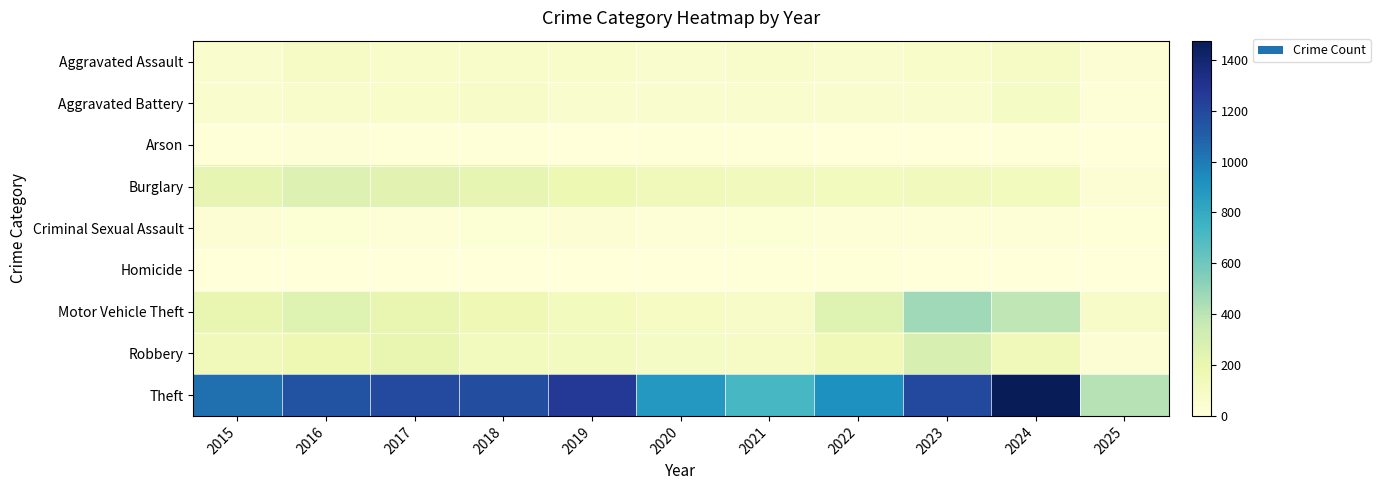

What is the total value across all series at 2023?

2242